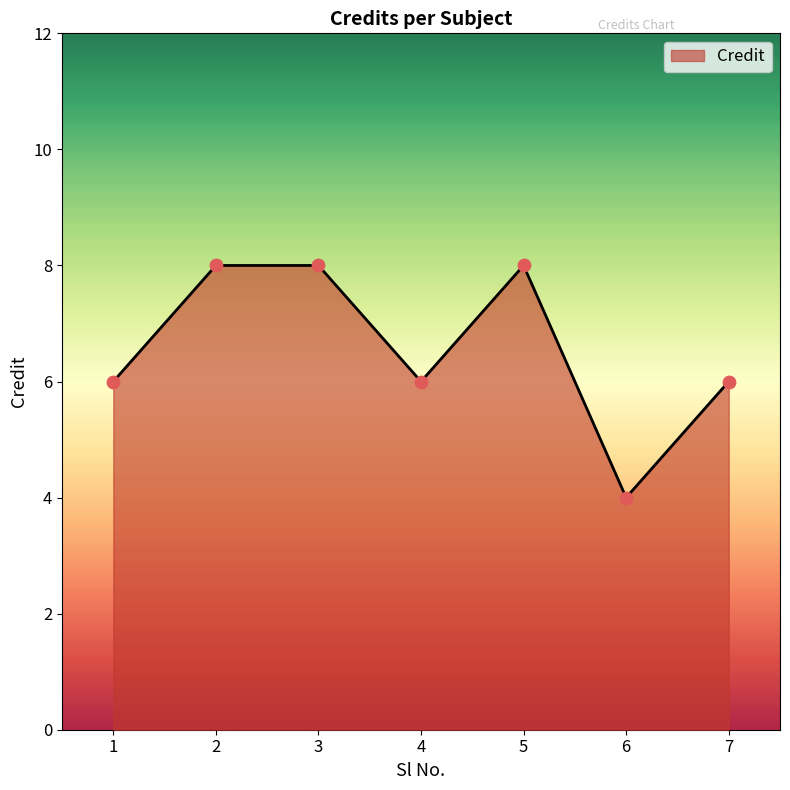

Approximately how many times larger is the value at 5 compared to 2?

1.0